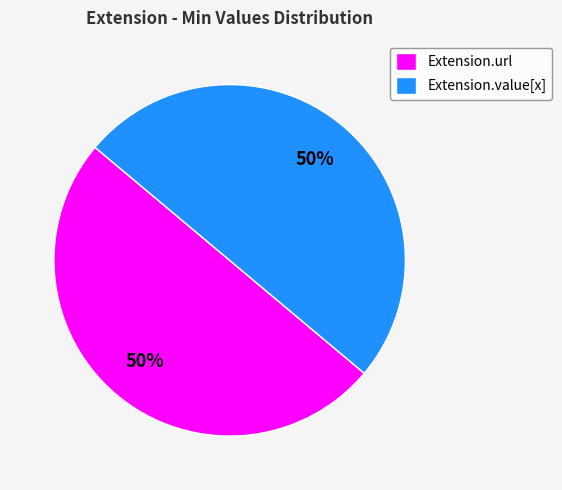

Approximately how many times larger is the value at Extension.value[x] compared to Extension.url?

1.0